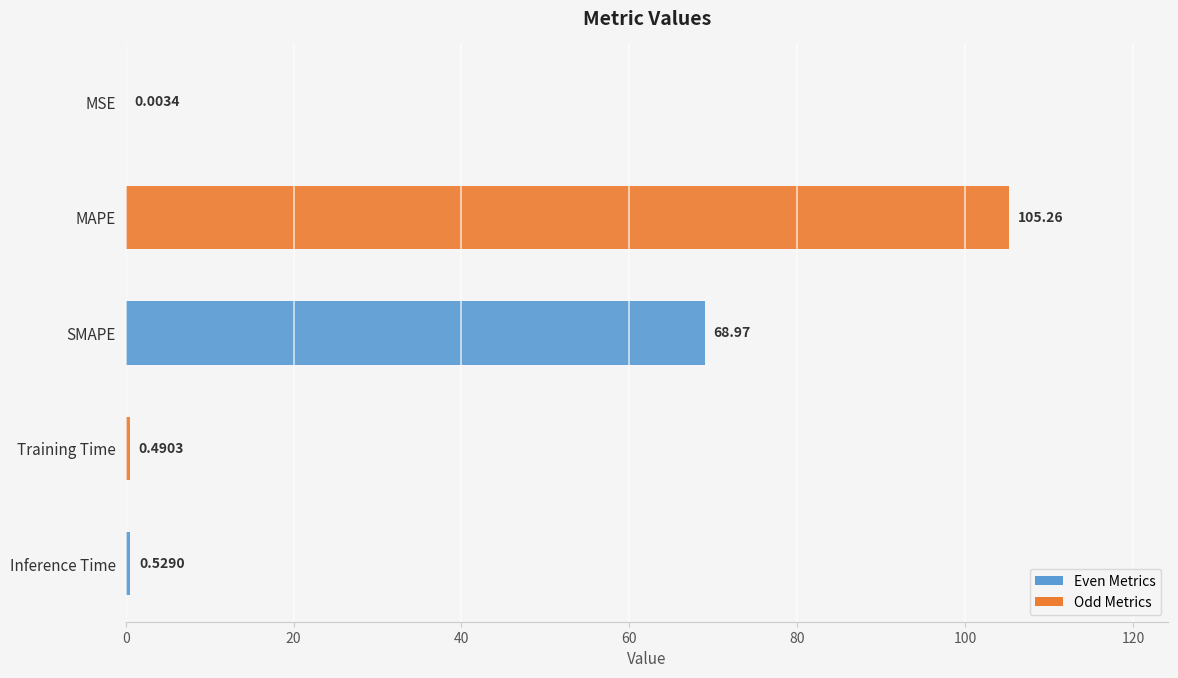

Are the bars grouped side by side (vs. stacked)?

No